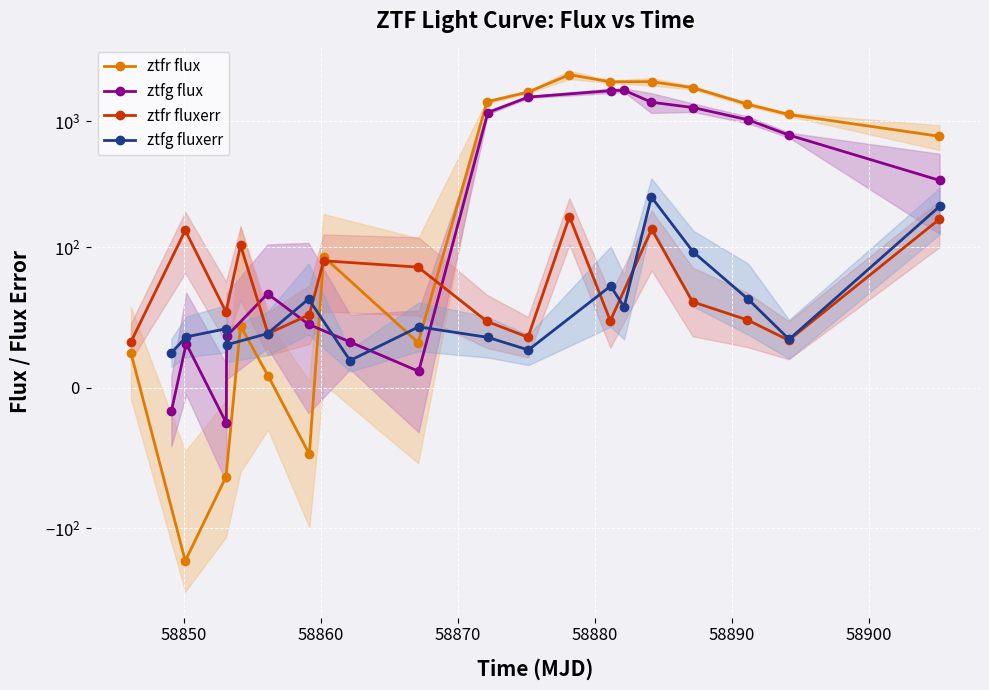

How many values in ztfg flux are below zero?

2